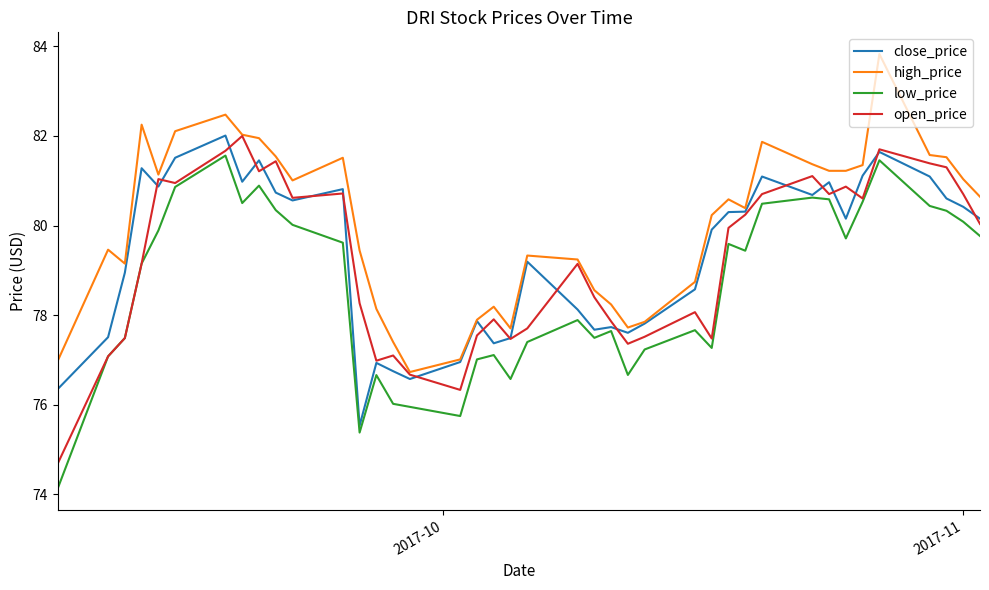

Which series has the largest total across all categories?

high_price